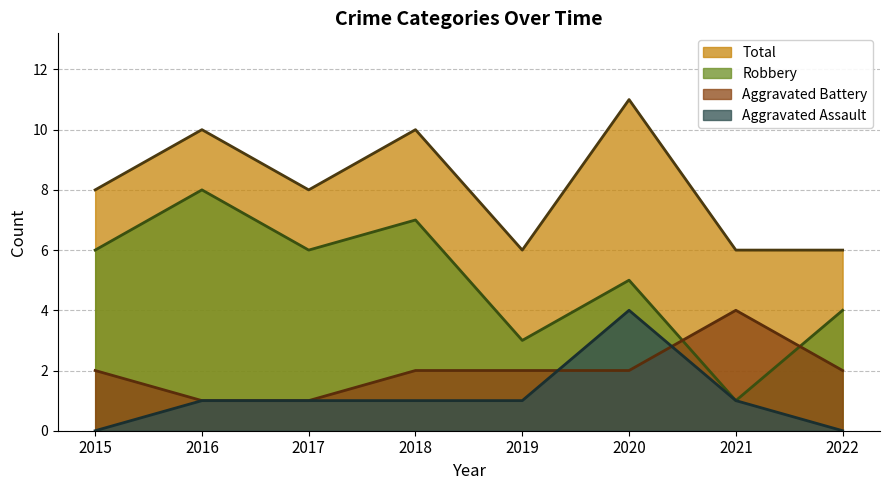

Which series has the widest spread of values?

Robbery (line)